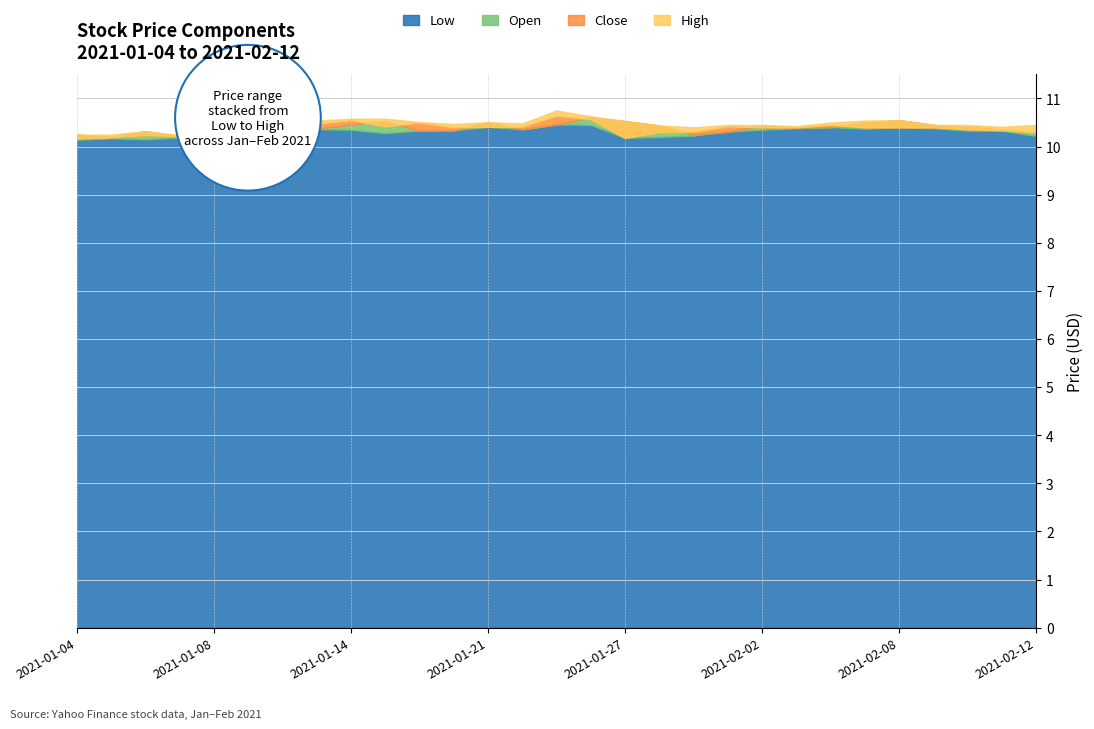

Is it true that Open equals 10.2 at 2021-01-04?

True